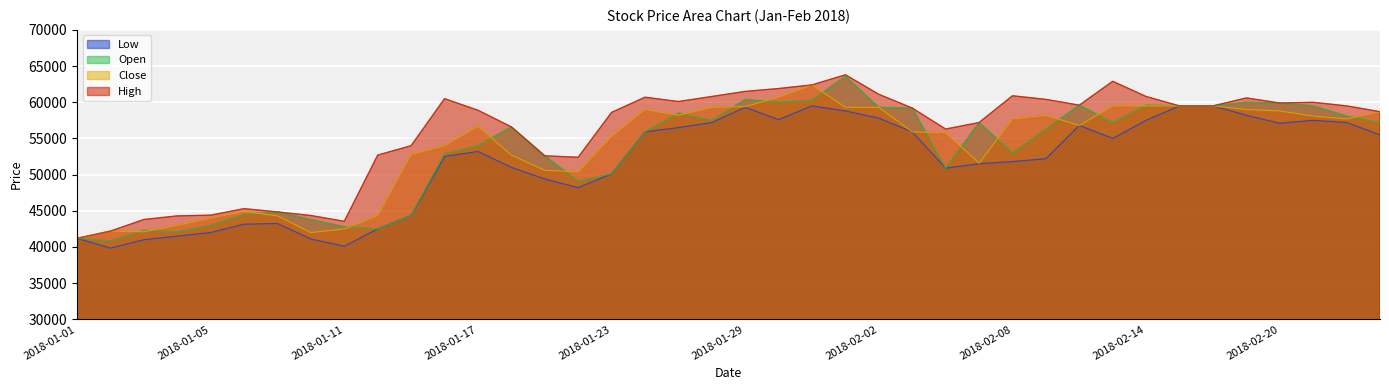

List the series in order of their peak value, lowest first.

Low, Close, Open, High